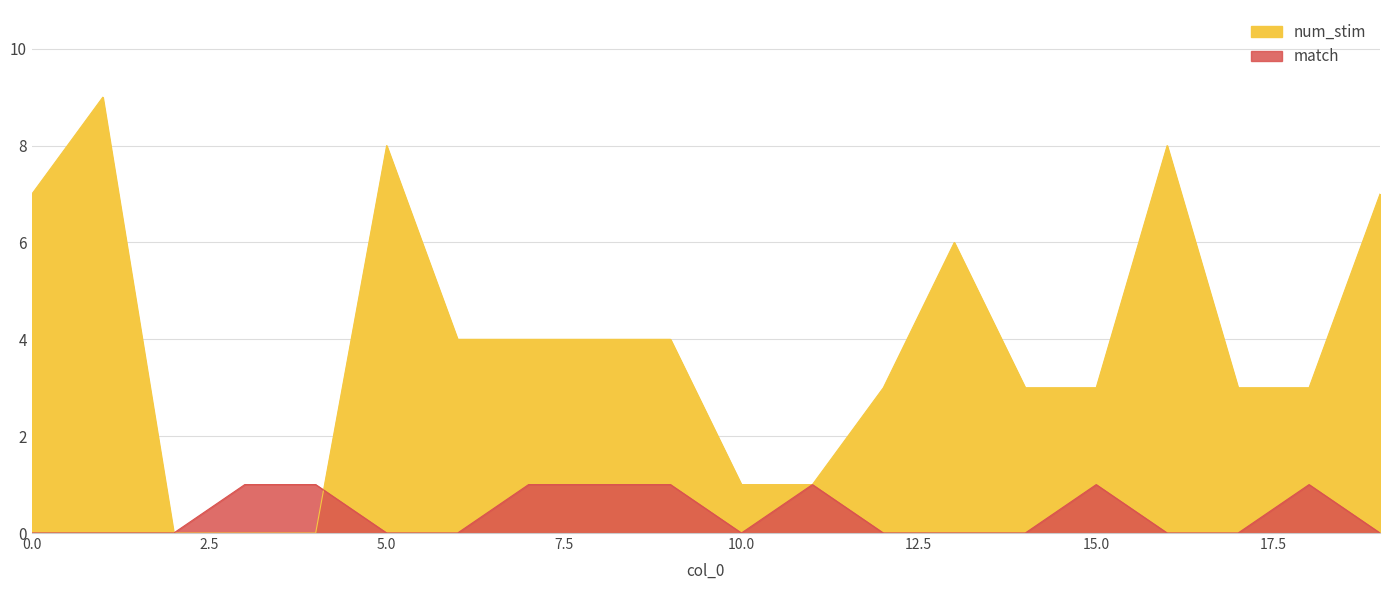

What is the sum of all match values?

8